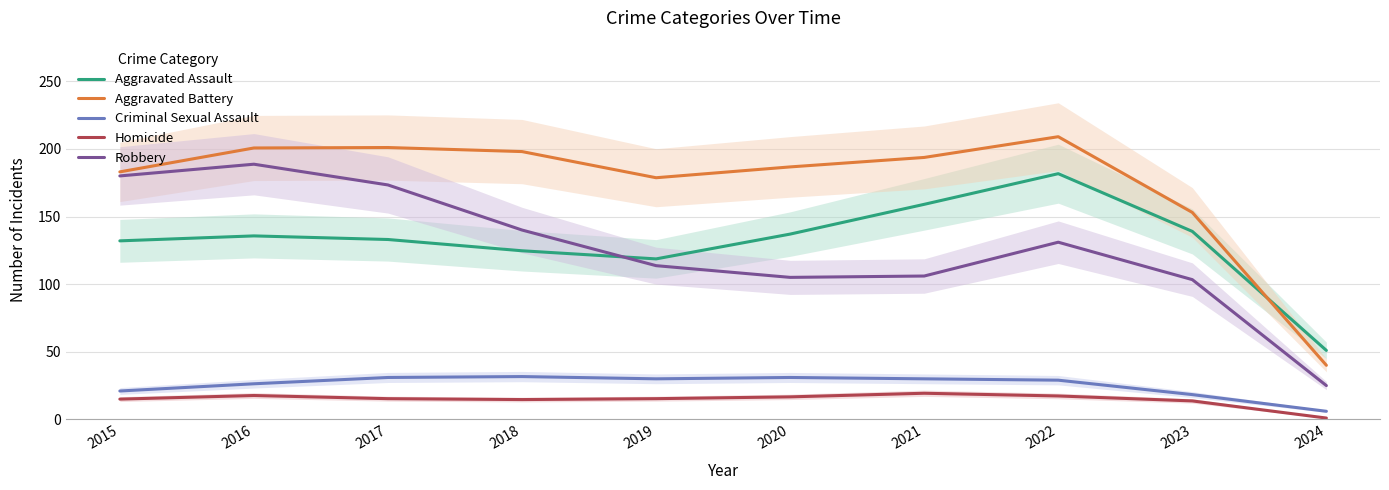

How many lines are shown in the chart?

5